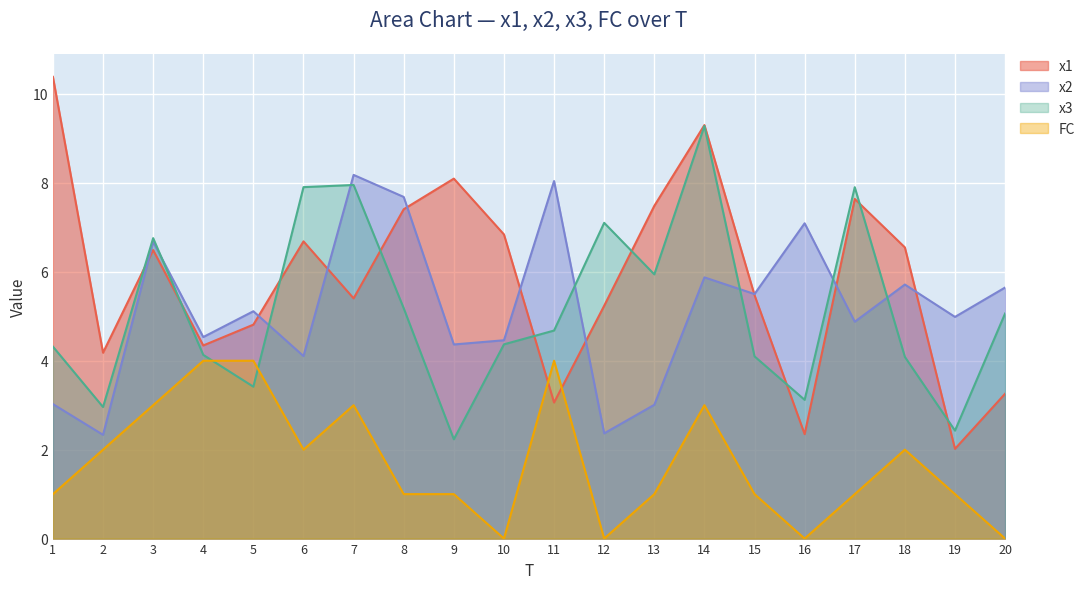

Rank the series at 1 from lowest to highest value.

FC, x2, x3, x1